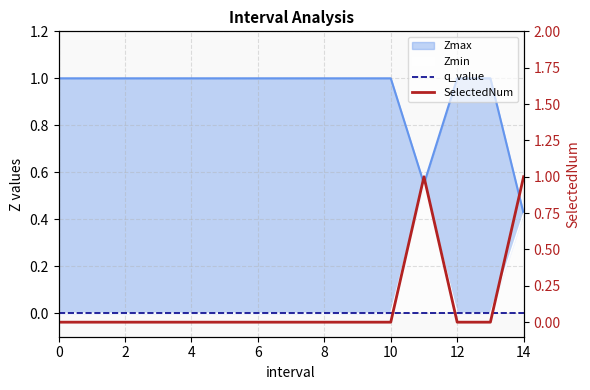

Does the chart display data point markers on the line(s)?

No